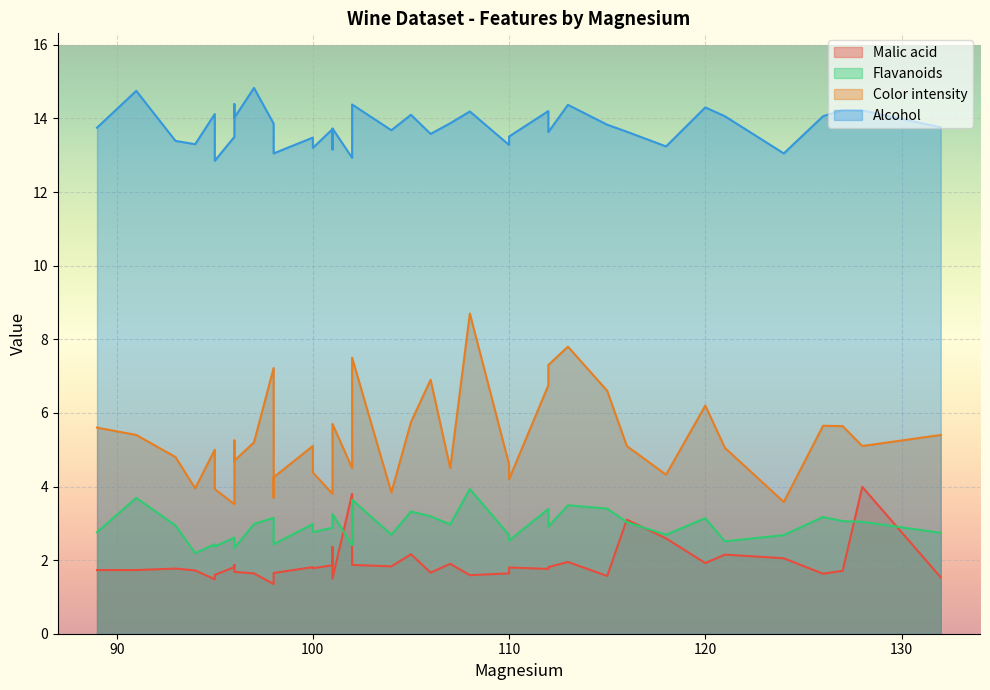

What are all the series names shown in the legend?

Malic acid, Flavanoids, Color intensity, Alcohol